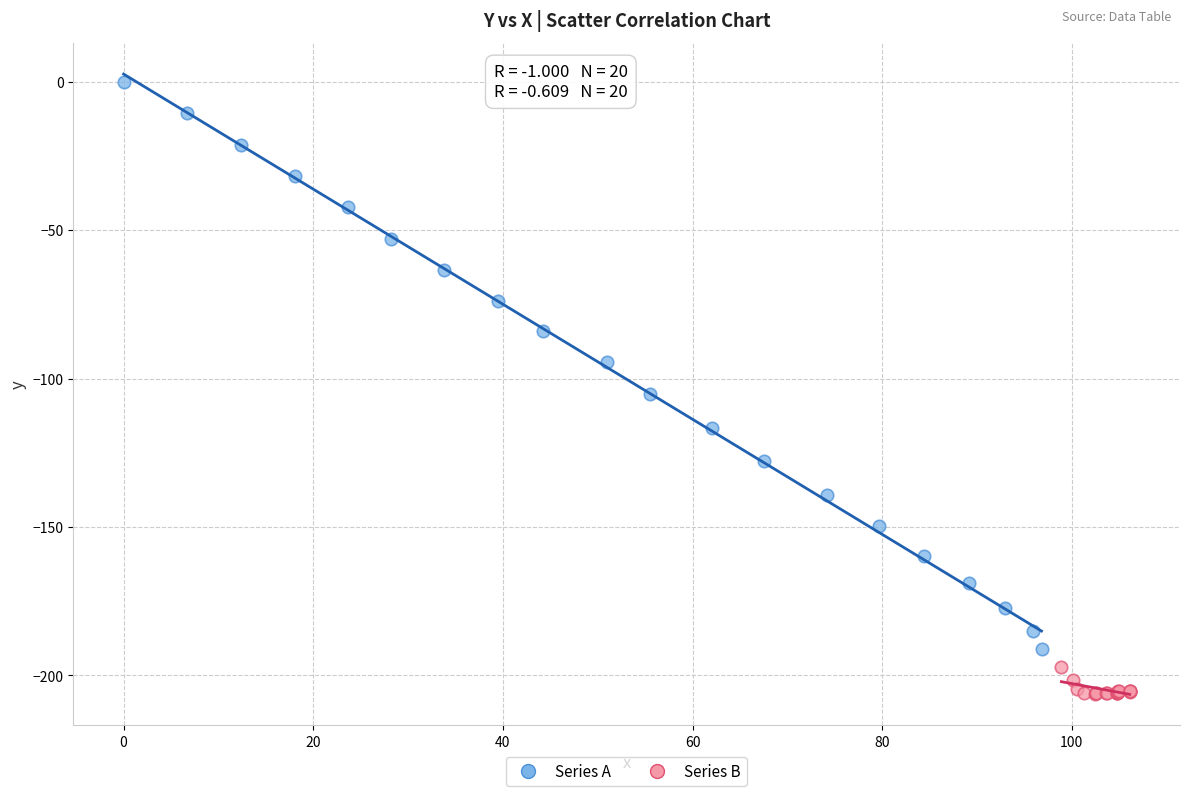

Which series contains the lowest Y value?

Series B